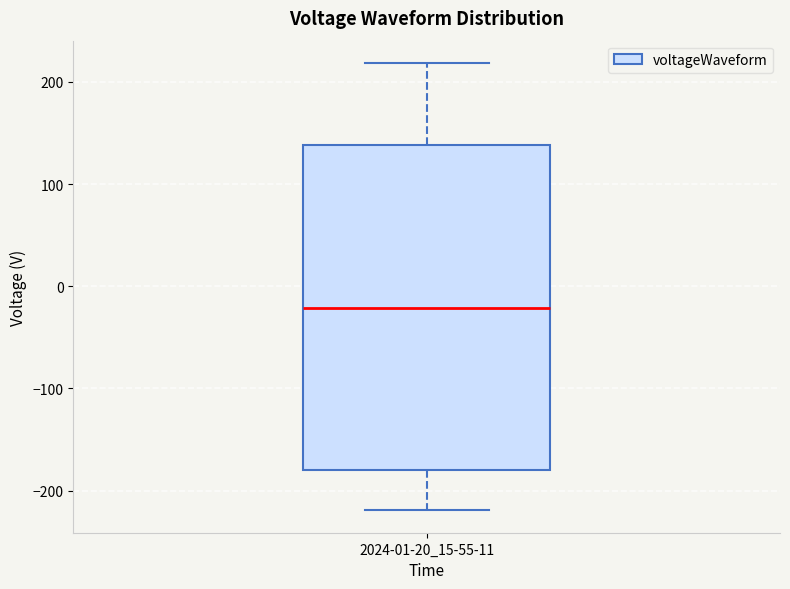

Read this box plot against the y-axis: the position of the median line, the range covered by the box, and the ends of both whiskers. The values are not printed on the chart, so give them approximately, as read against the axis.

median -20, box -180 to 140, whiskers -220 to 220